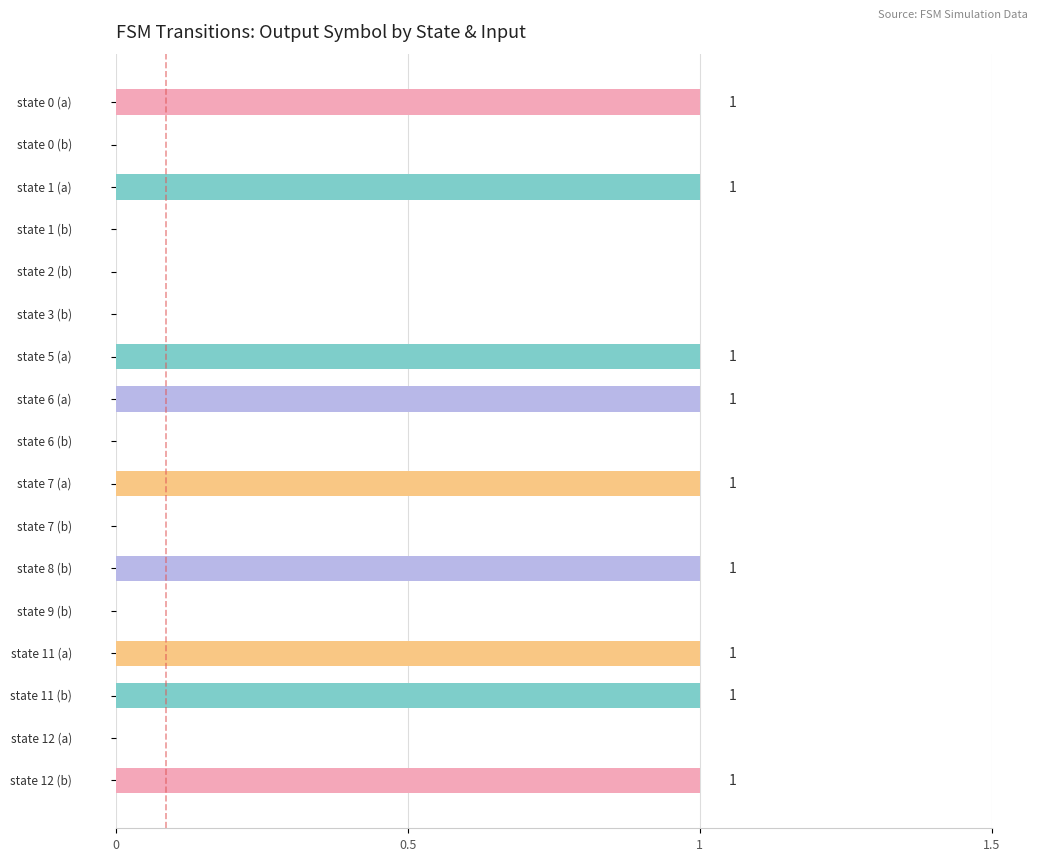

How many values are between 0 and 1?

17